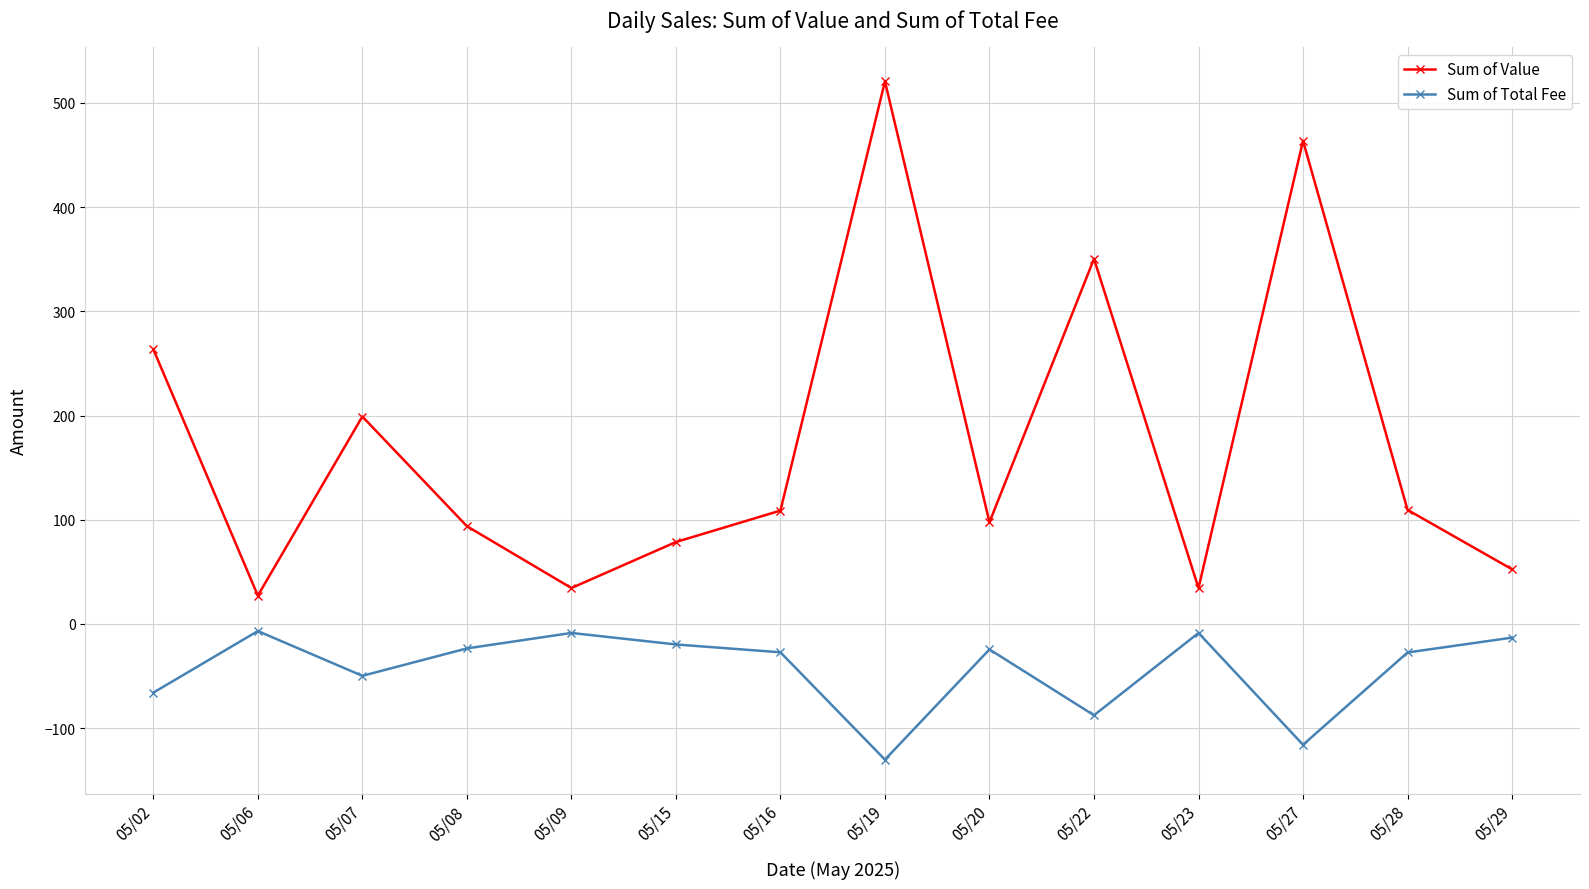

Is this an area chart (filled region under the line)?

No